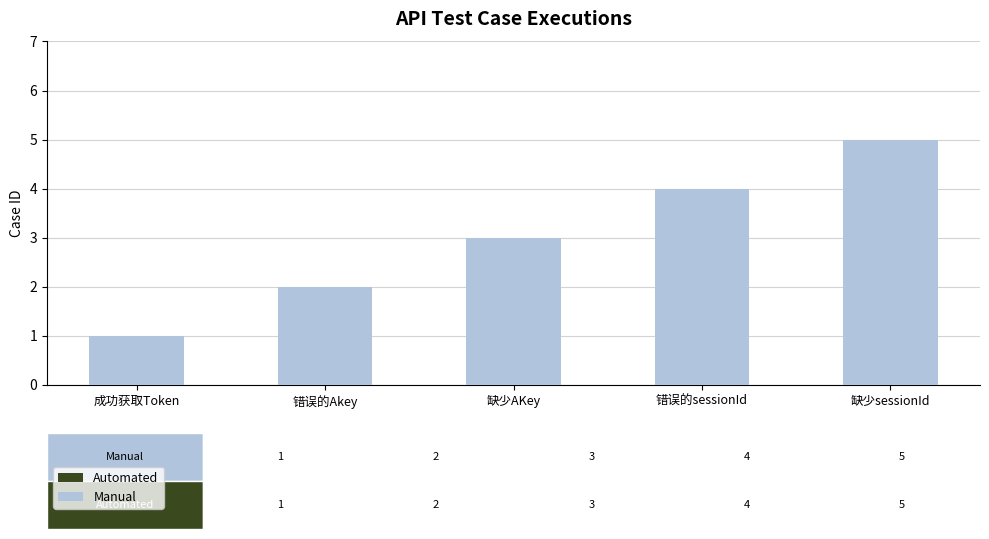

Reading left to right, extract all data points from this chart.

Automated: 1	2	3	4	5
Manual: 1	2	3	4	5